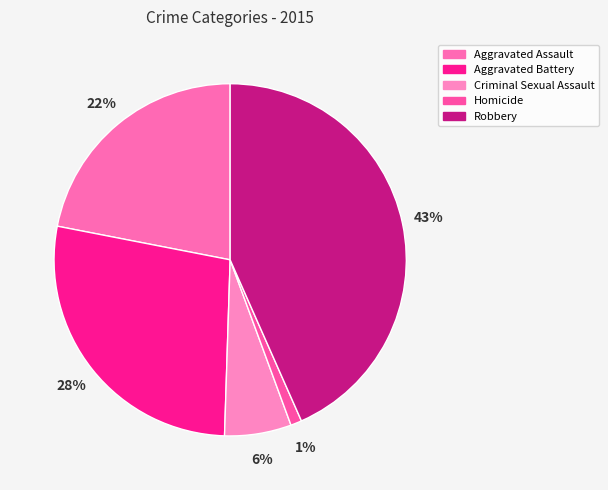

To the nearest percent, what is the difference between the largest and smallest slice percentages?

42%